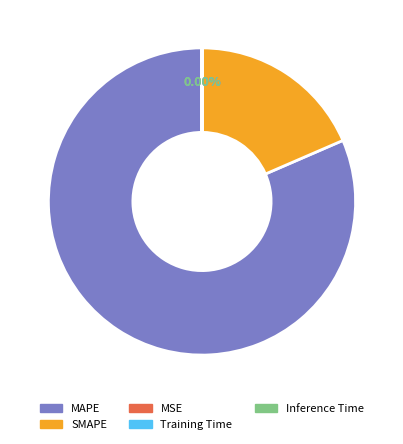

Does any single category account for the majority?

Yes